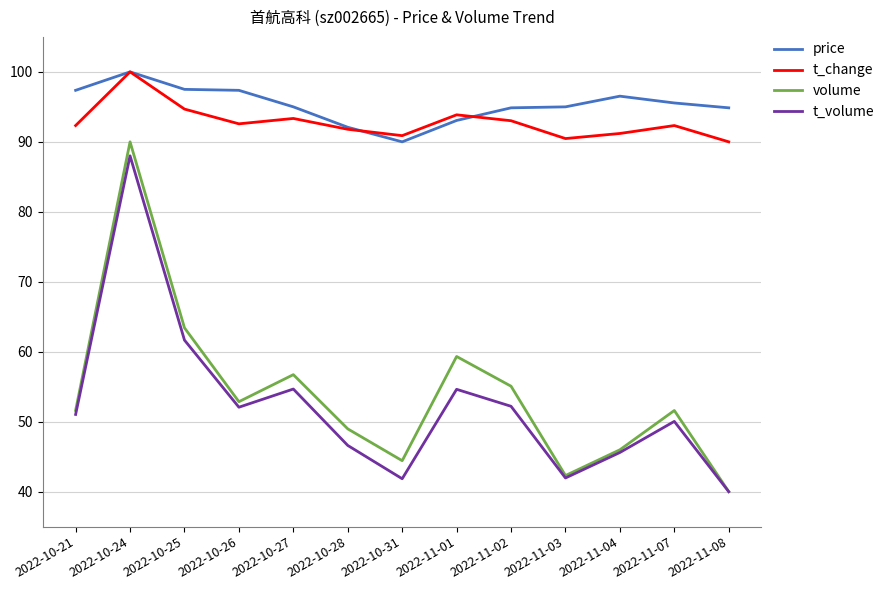

What position from the right is 2022-10-26?

10